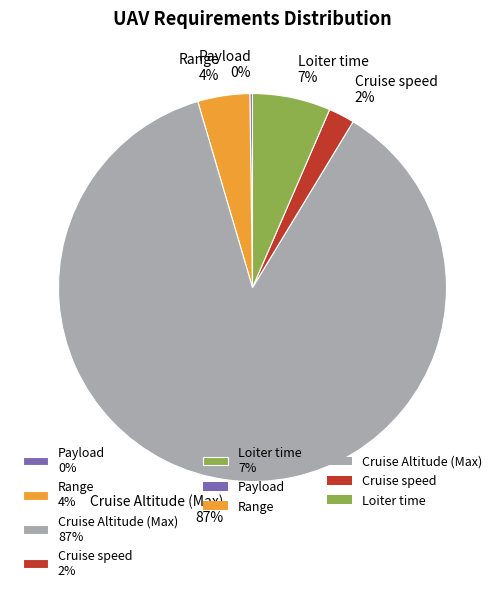

To the nearest percent, what is the difference between the largest and smallest slice percentages?

87%